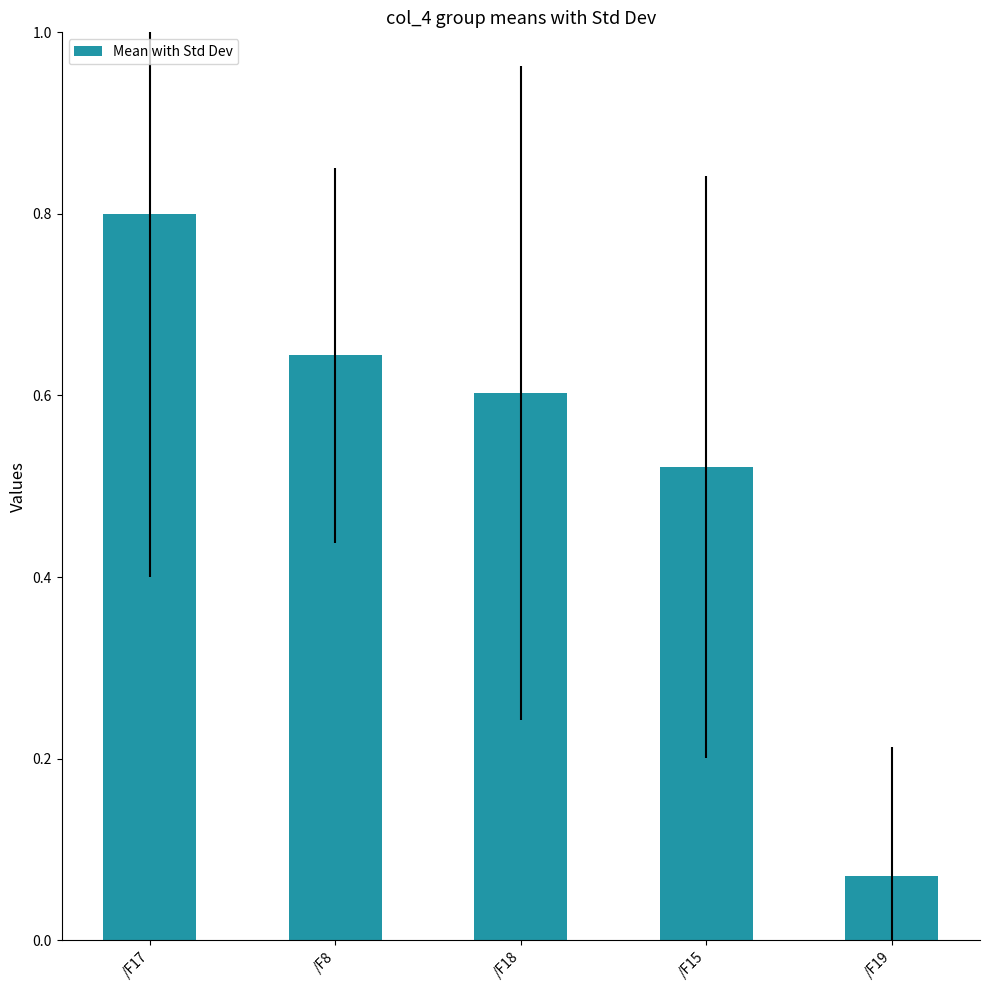

The value at /F8 is 0.6. True or false?

True